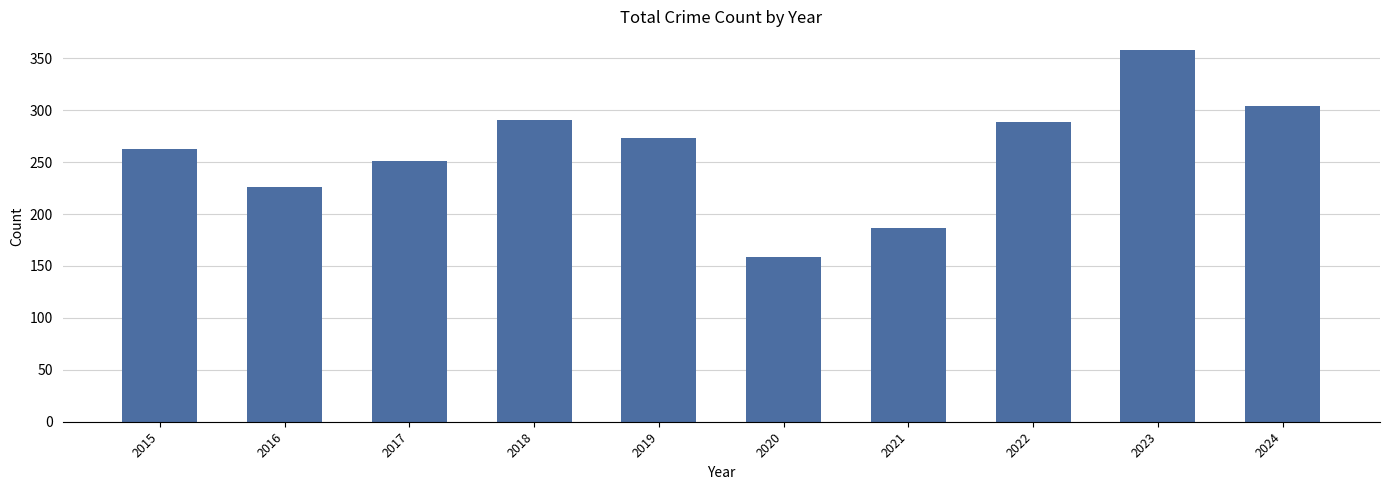

What is the change in value from 2021 to 2024?

+117